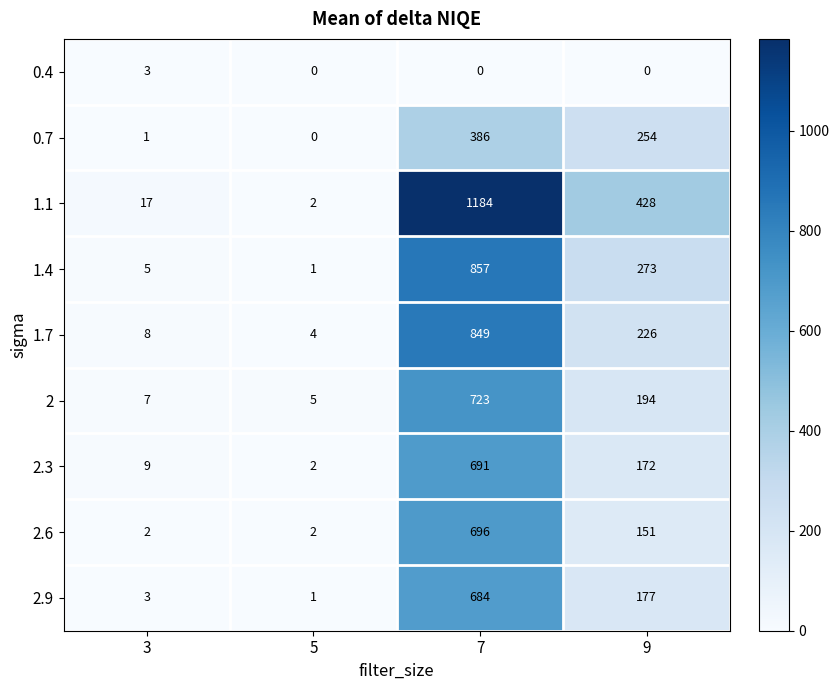

Rank the series by their maximum value, from highest to lowest.

1.1, 1.4, 1.7, 2, 2.6, 2.3, 2.9, 0.7, 0.4